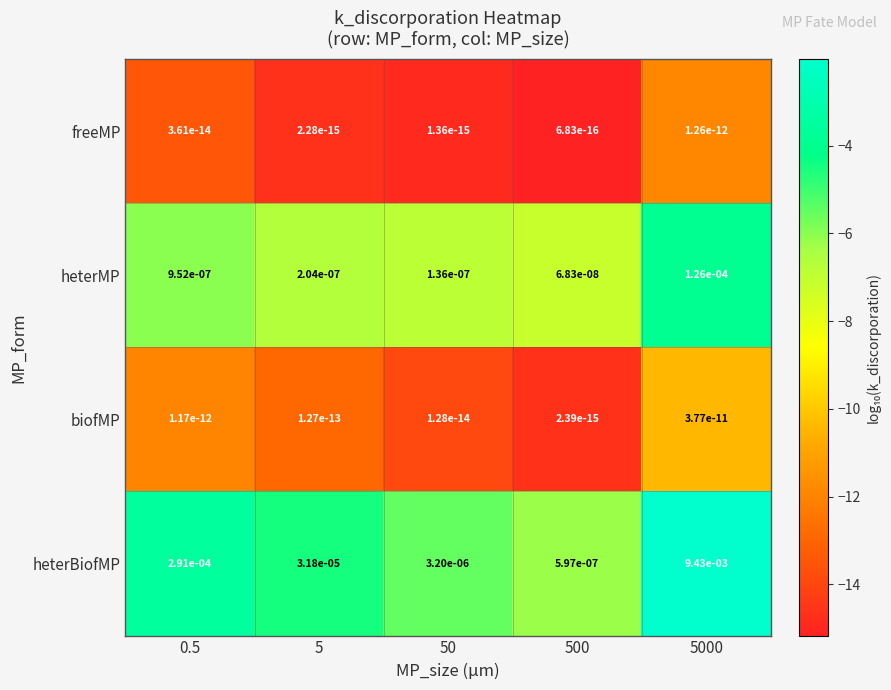

List the series in order of their peak value, lowest first.

freeMP, biofMP, heterMP, heterBiofMP